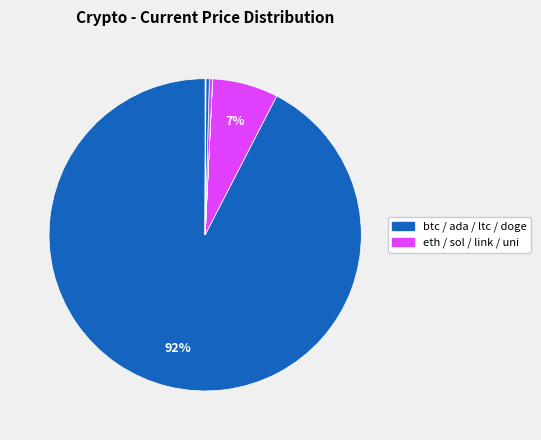

What is the majority slice?

BTC